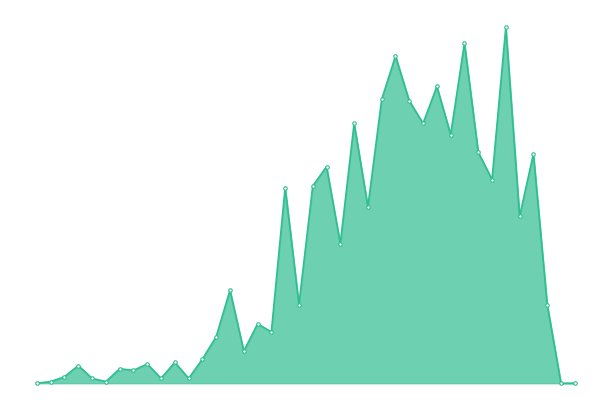

Reading right to left, list all the values displayed in this chart.

0	0	49	143	104	222	127	144	212	155	185	162	176	204	177	110	162	87	135	123	49	122	32	37	20	58	29	15	3	13	3	12	8	9	1	3	11	4	1	0